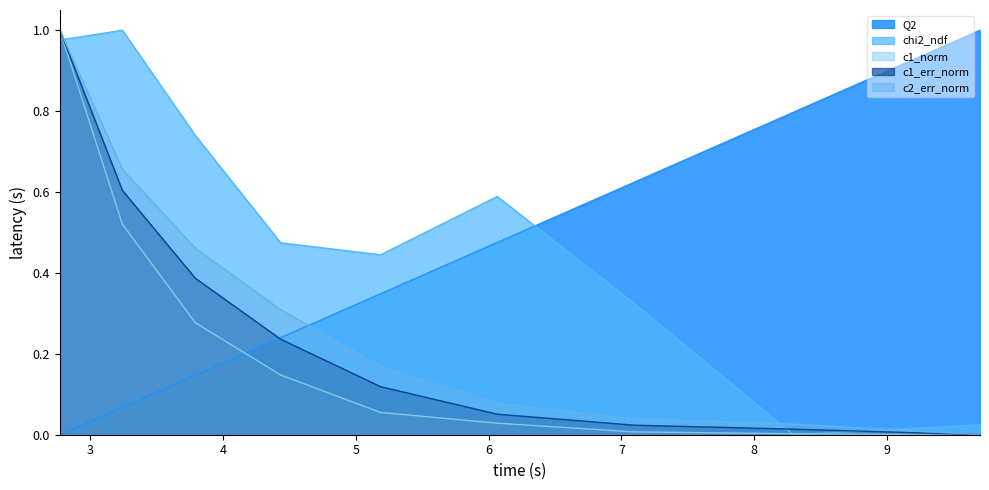

Which series has the largest total across all categories?

chi2_ndf